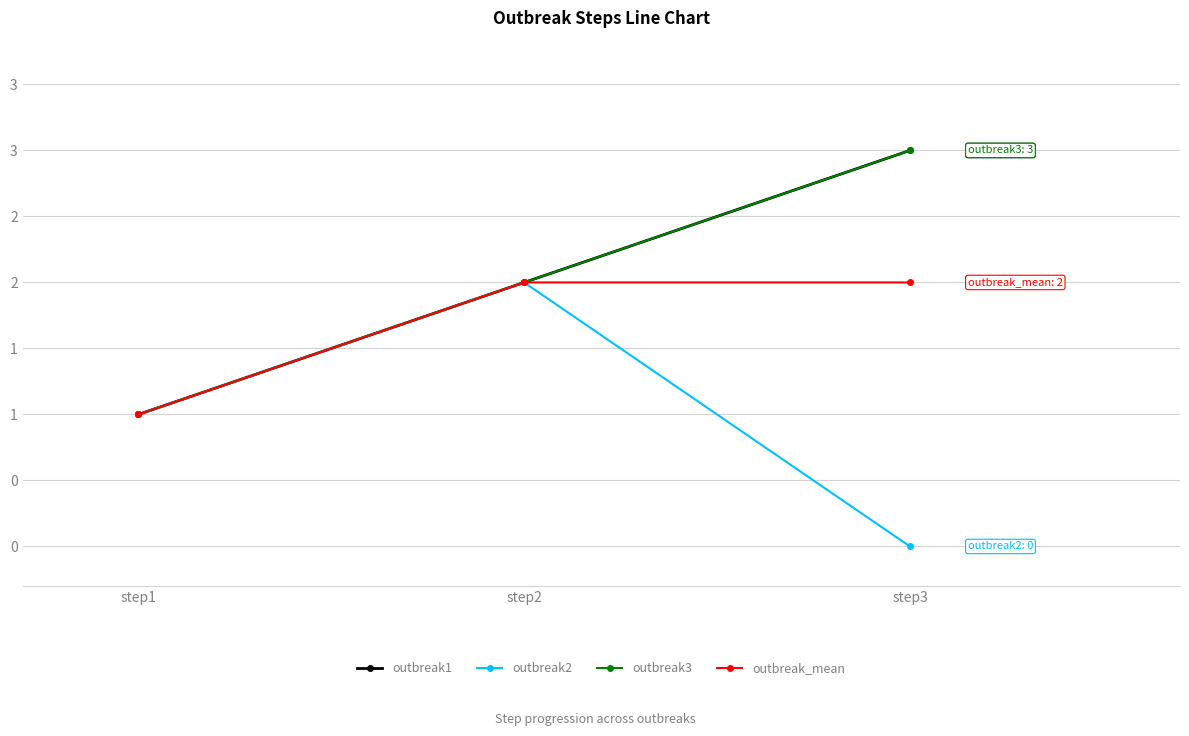

What is the maximum value for outbreak3?

3